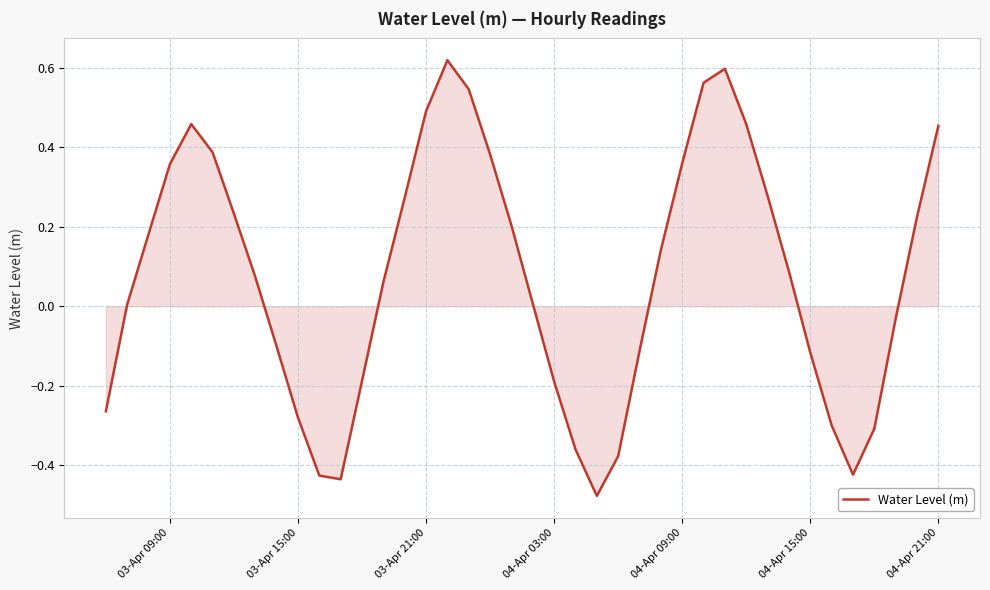

What is the difference between the maximum and minimum values?

1.1